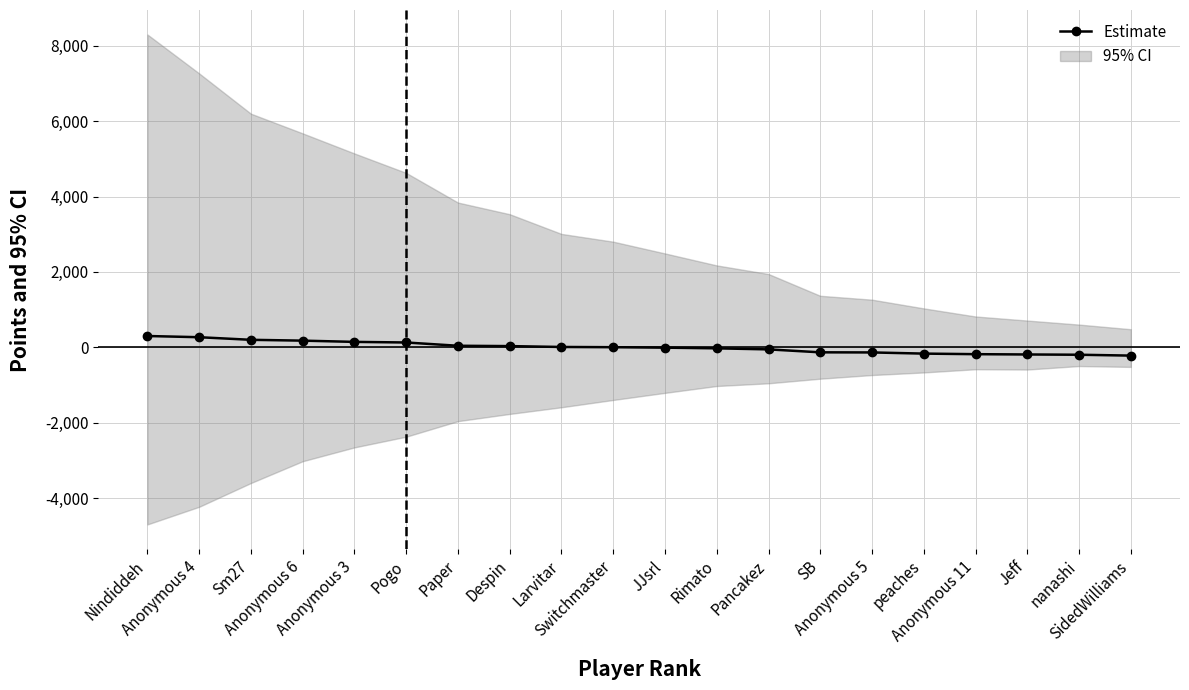

What is the sum of the values at Anonymous 11 and SidedWilliams?

-400.5